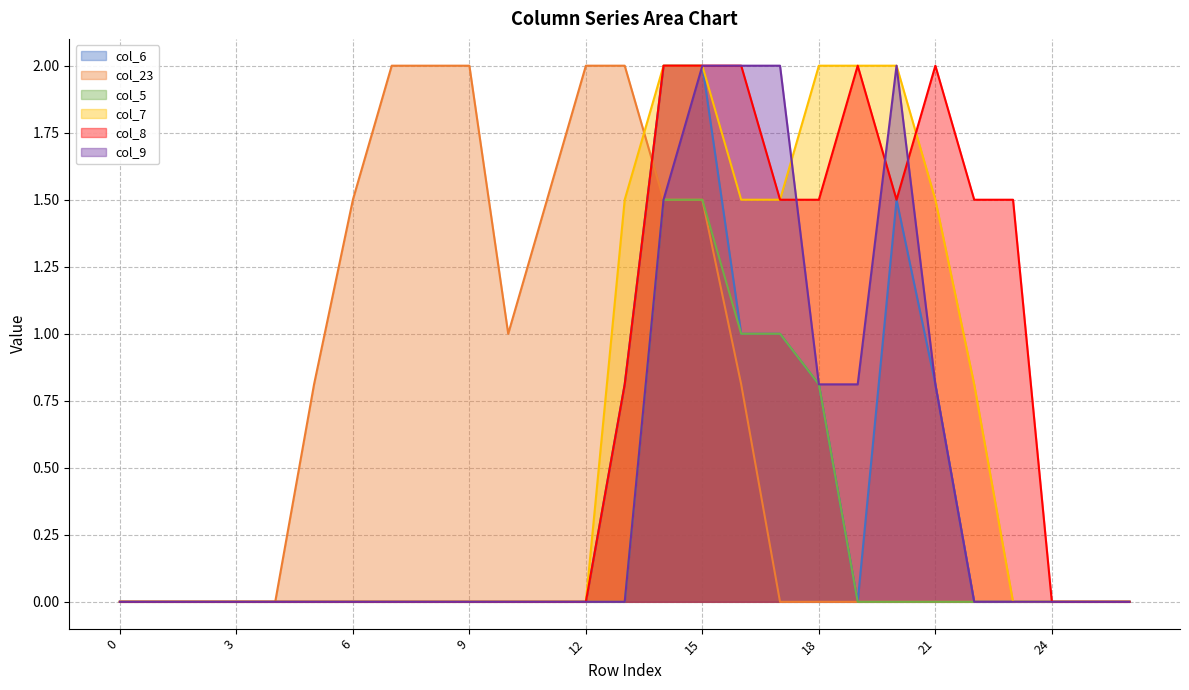

The col_8 series shows 1.5 at 23. True or false?

True